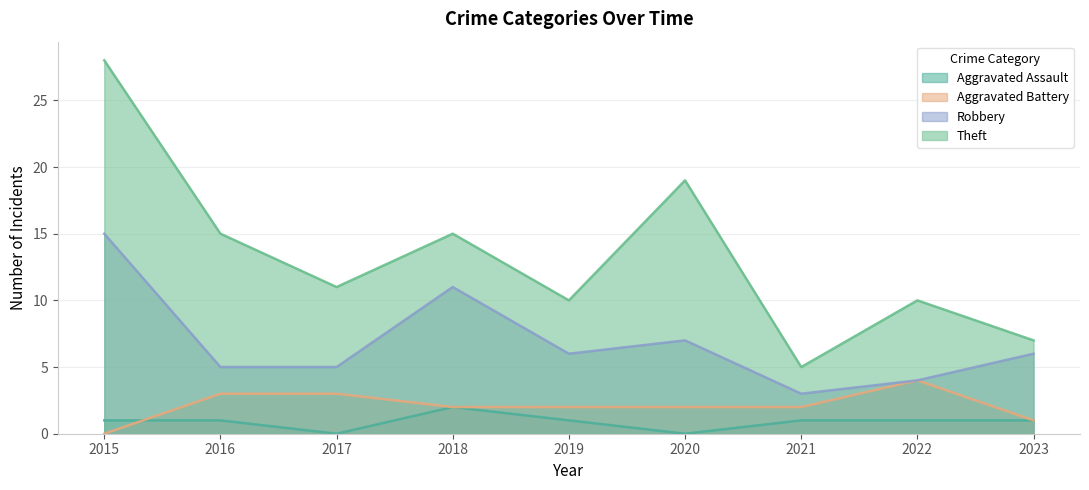

List the series in order of their peak value, lowest first.

Aggravated Assault, Aggravated Battery, Robbery, Theft